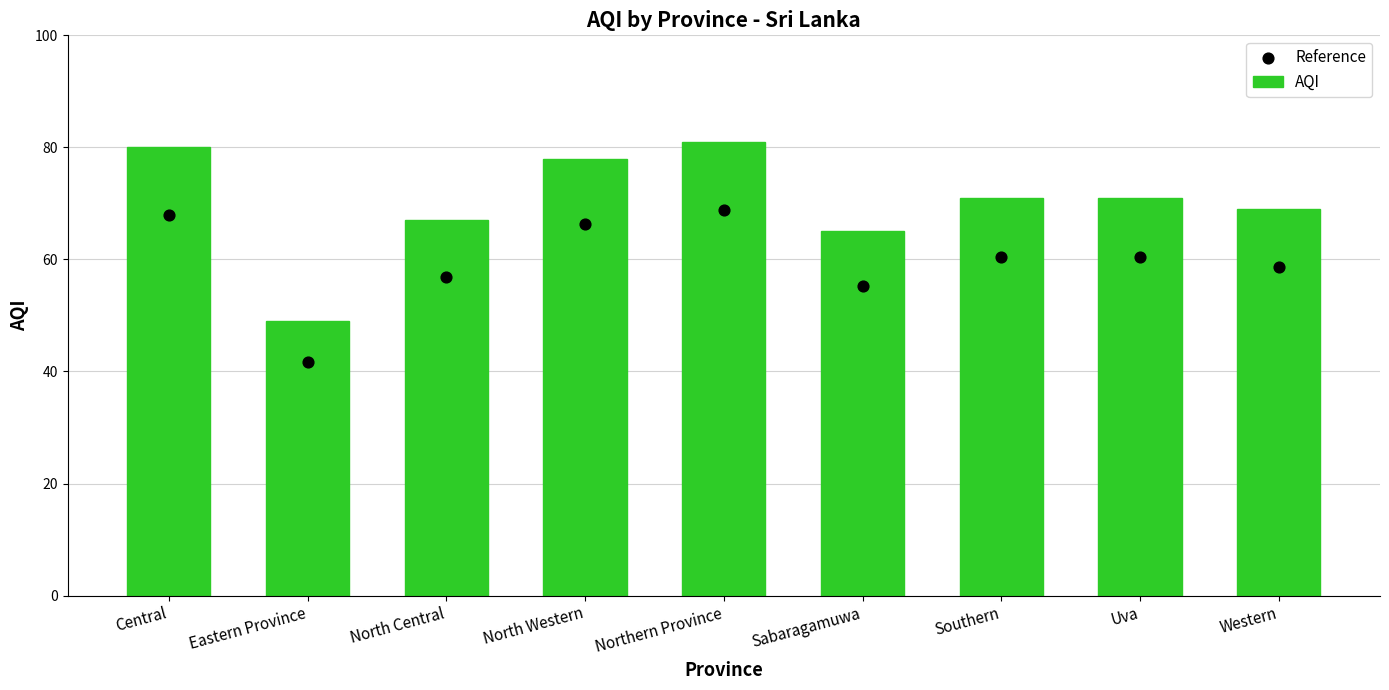

Is the value of AQI at Western greater than the value of Reference at North Central?

Yes